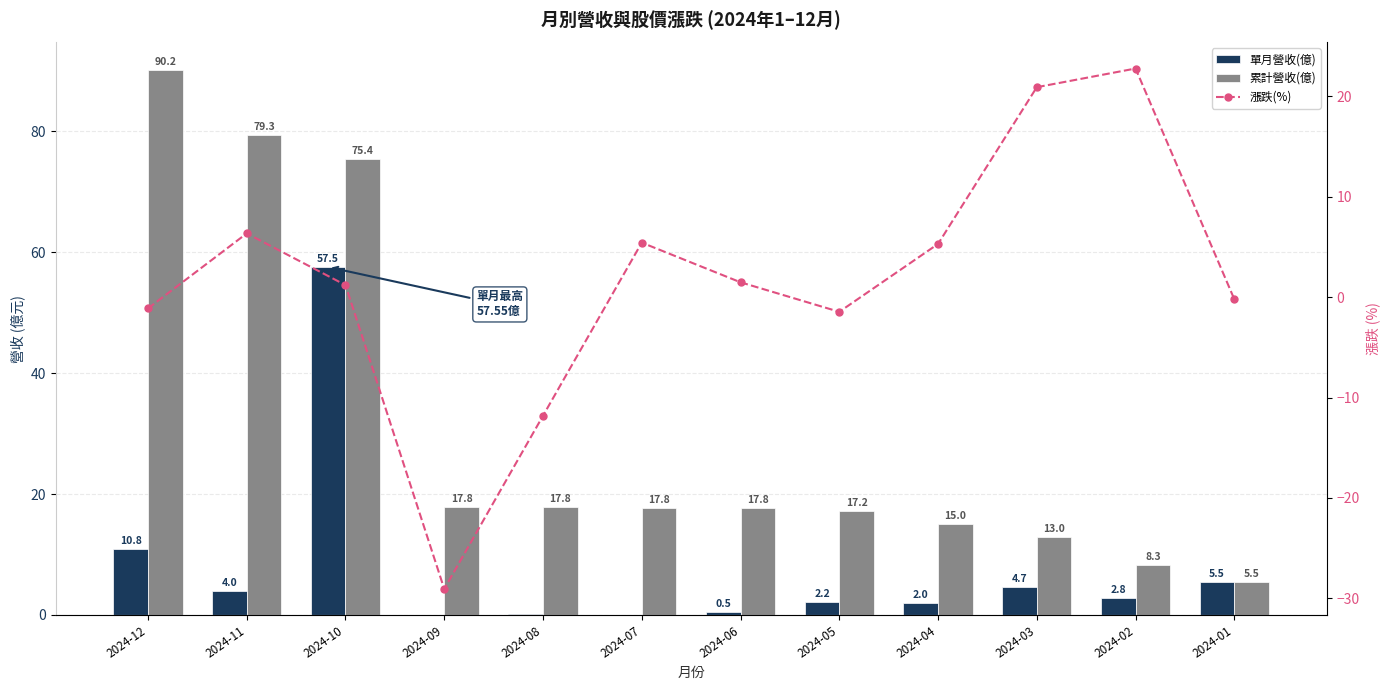

Between 2024-06 and 2024-08, which is larger?

2024-06